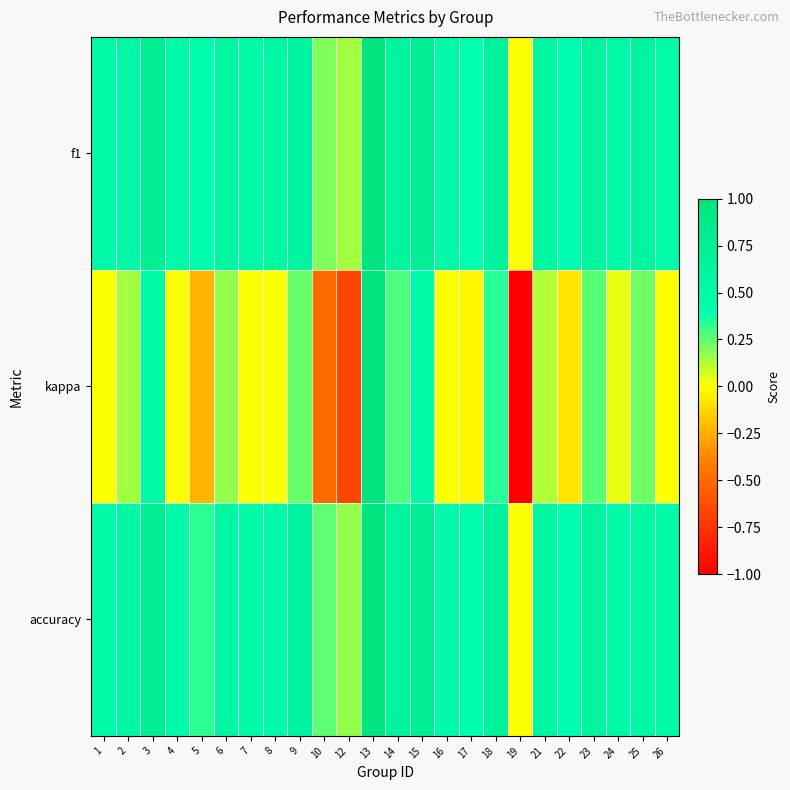

What is the difference between the highest and lowest values at 5?

0.7